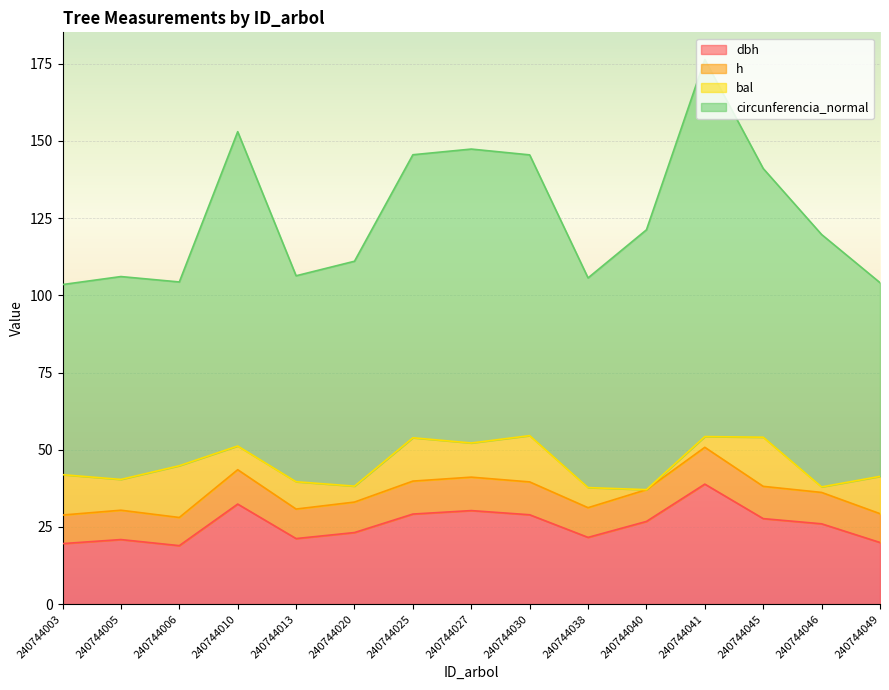

What is the total value across all series at 240744005?

106.1